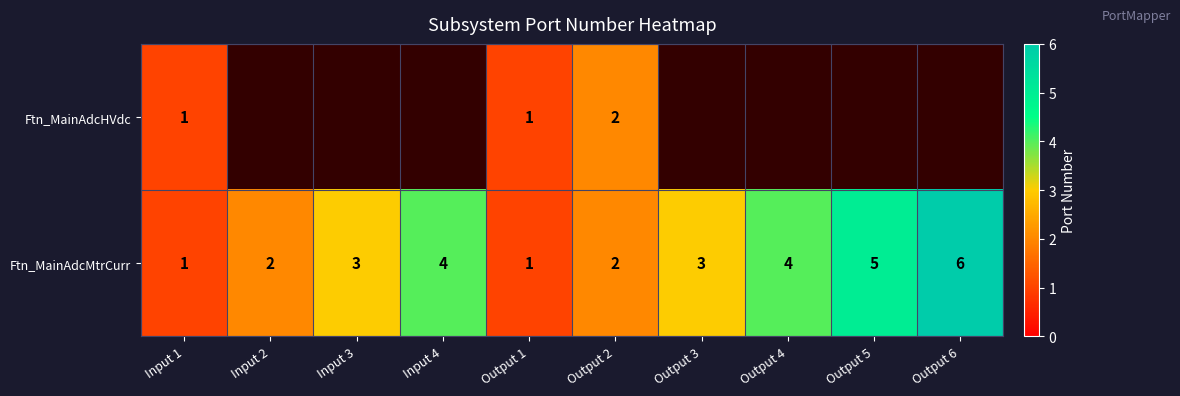

Is it true that Ftn_MainAdcHVdc equals 1 at Output 1?

True